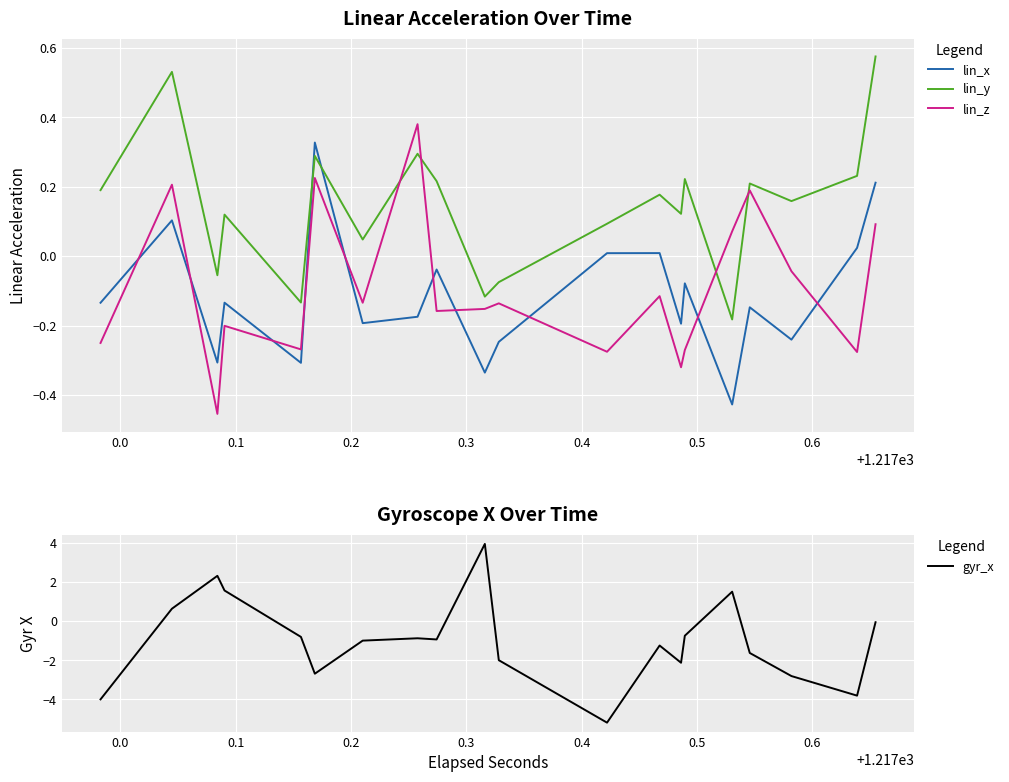

What are all the series names shown in the legend?

lin_x, lin_y, lin_z, gyr_x